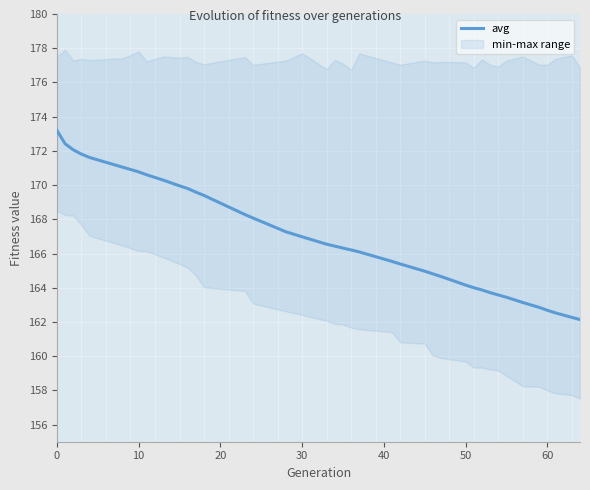

What is the average value?

166.9